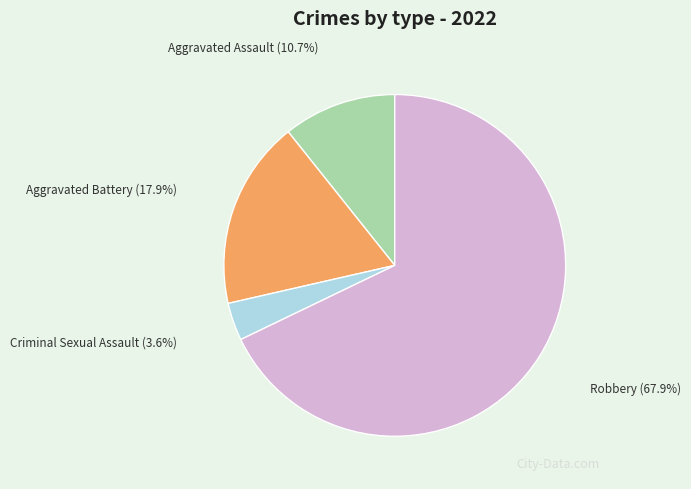

How many segments does this pie chart have?

4